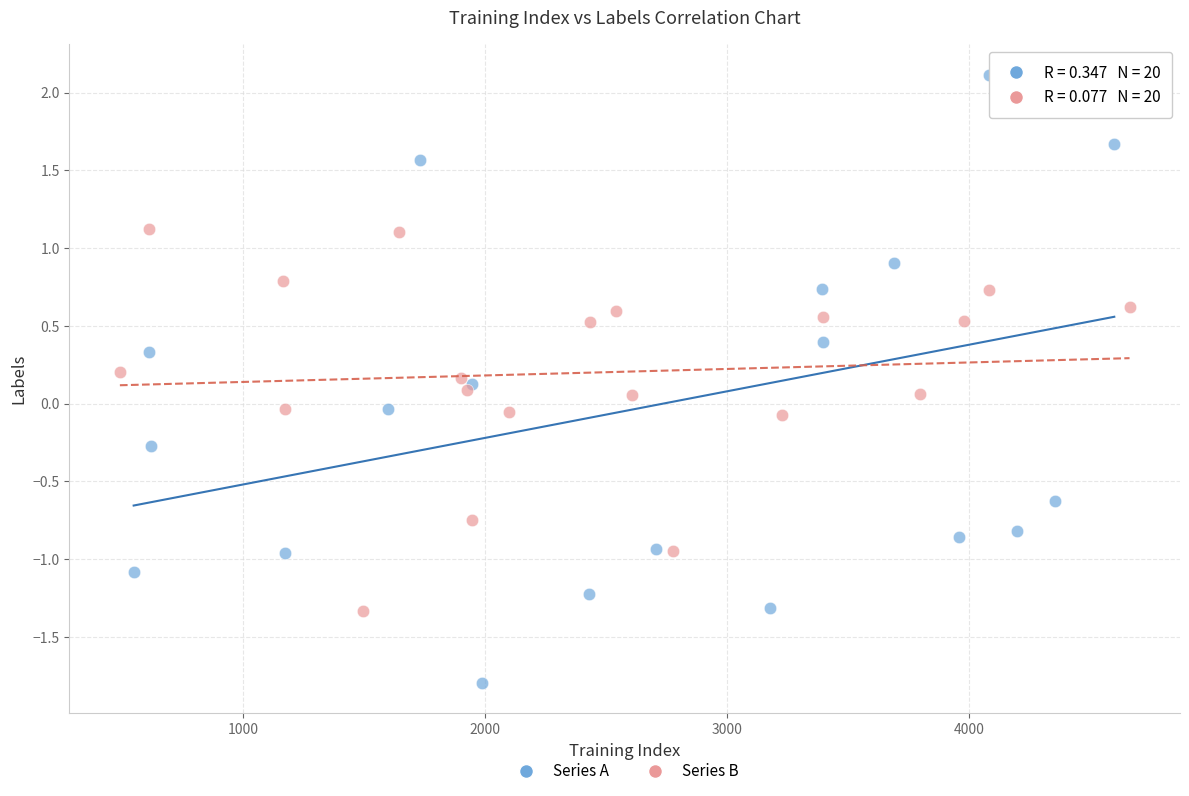

Which series has the largest Y range (max minus min)?

Series A